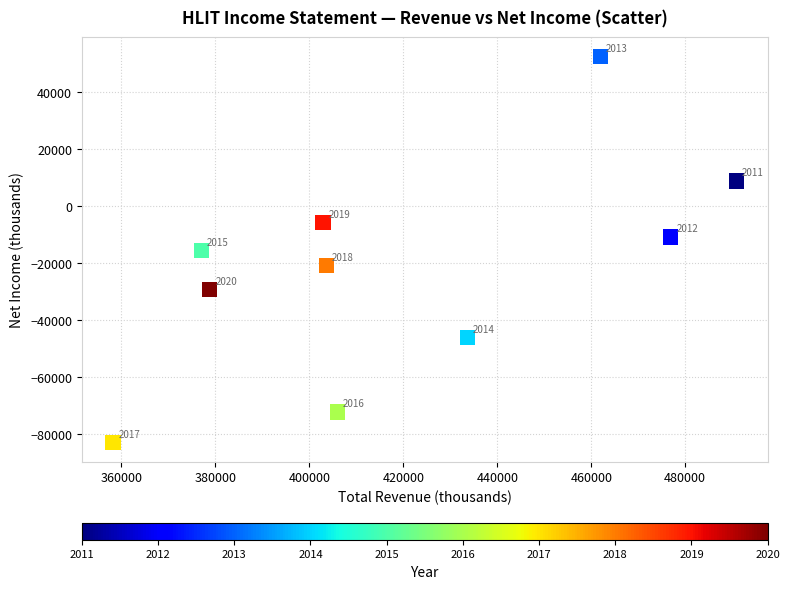

What Y value in the scatter plot is closest to -15250?

-15700